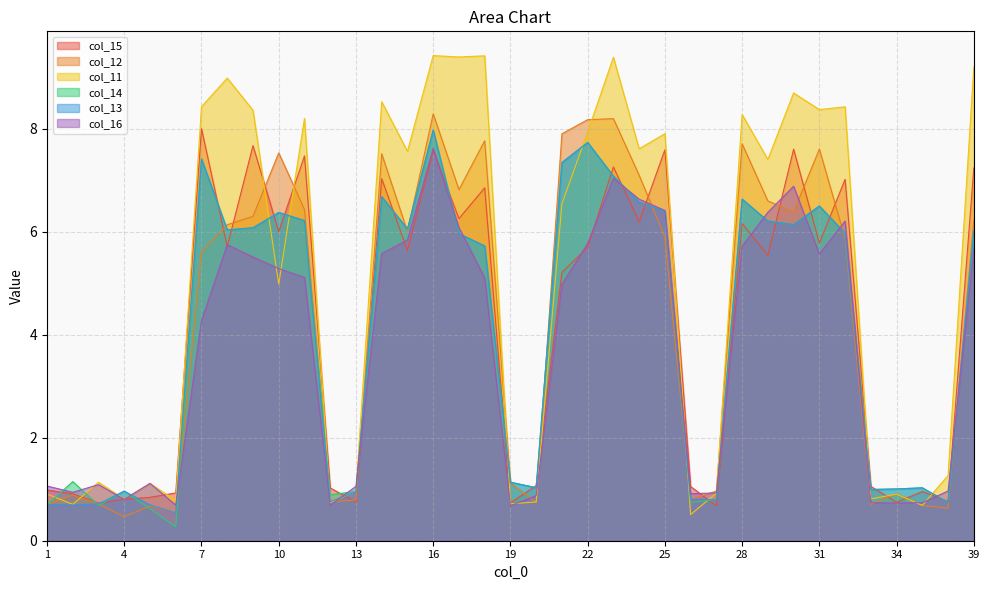

Reading right to left, what are all the values shown in this chart?

col_15: 7.2	0.8	1.0	0.7	1.1	7.0	5.8	7.6	5.5	6.2	0.7	1.1	7.6	6.2	7.3	5.7	5.2	1.1	0.7	6.9	6.3	7.6	5.6	7.0	0.8	1.0	7.5	6.0	7.7	5.7	8.0	0.9	0.8	0.8	0.7	0.9	1.0
col_12: 6.2	0.6	0.7	0.9	0.7	5.9	7.6	6.4	6.6	7.7	1.0	0.8	5.9	7.1	8.2	8.2	7.9	0.7	1.1	7.8	6.8	8.3	6.0	7.5	0.8	0.8	6.4	7.5	6.3	6.1	5.6	0.5	0.7	0.5	0.7	0.9	0.7
col_11: 9.2	1.3	0.7	0.9	0.8	8.4	8.4	8.7	7.4	8.3	0.9	0.5	7.9	7.6	9.4	7.9	6.5	0.8	0.7	9.4	9.4	9.4	7.6	8.5	1.0	0.7	8.2	5.0	8.4	9.0	8.4	0.8	1.1	0.8	1.1	0.7	0.9
col_14: 6.0	0.7	1.0	1.0	1.0	6.0	6.5	6.1	6.2	6.6	0.8	0.7	6.4	6.6	7.1	7.7	7.3	1.0	1.1	5.7	6.0	8.0	6.1	6.7	1.0	0.9	6.2	6.4	6.1	6.0	7.4	0.3	0.6	1.0	0.7	1.1	0.7
col_13: 6.0	0.7	1.0	1.0	1.0	6.0	6.5	6.1	6.2	6.6	0.8	0.8	6.4	6.6	7.1	7.7	7.3	1.0	1.1	5.7	6.0	8.0	6.1	6.7	1.0	0.8	6.2	6.4	6.1	6.0	7.4	0.5	0.7	1.0	0.7	0.7	0.7
col_16: 5.7	1.0	0.7	0.7	0.7	6.2	5.6	6.9	6.4	5.7	0.9	0.9	6.4	6.6	7.0	5.8	5.0	0.9	0.7	5.1	6.1	7.6	5.8	5.6	1.1	0.7	5.1	5.3	5.5	5.7	4.3	0.7	1.1	0.8	1.1	0.9	1.1